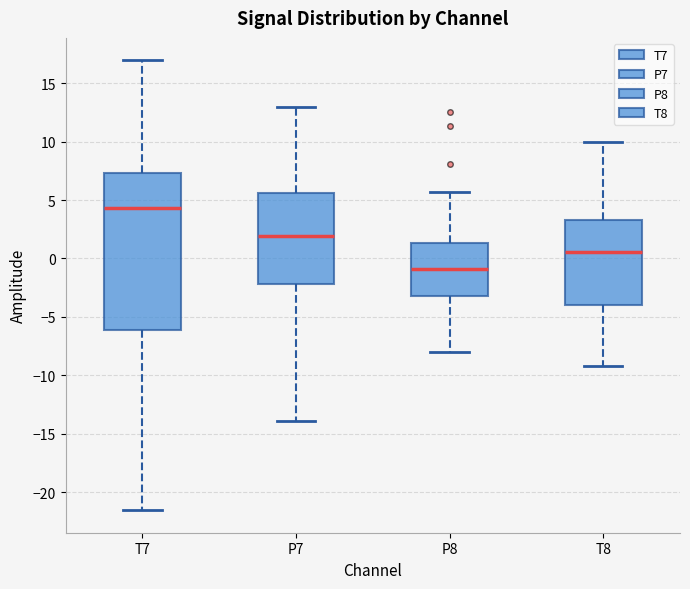

Which box has the highest median line?

T7